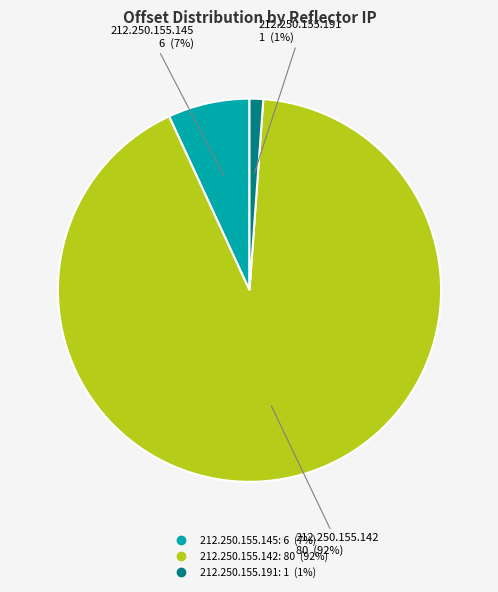

Do 212.250.155.191 and 212.250.155.145 together represent more than half of the pie?

No